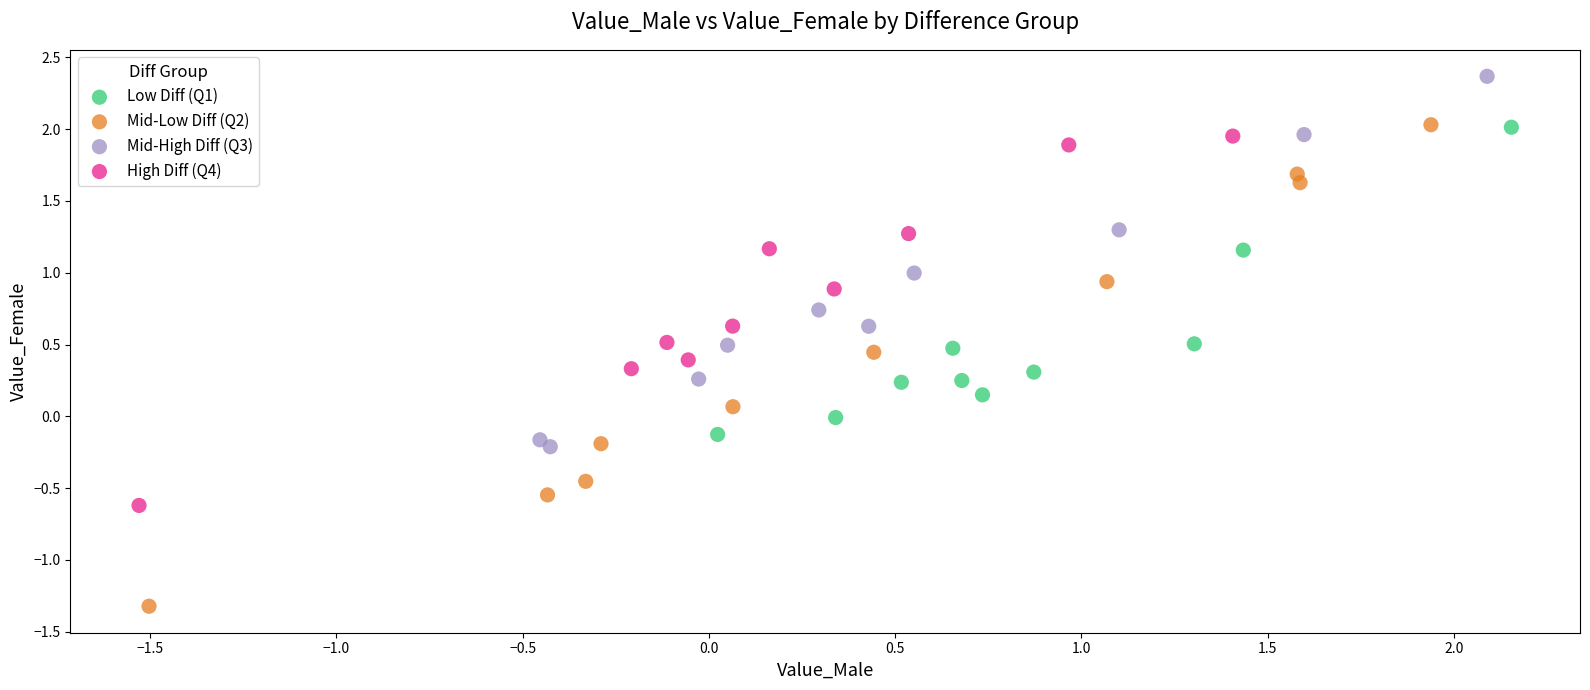

Which series contains the highest Y value?

Mid-High Diff (Q3)